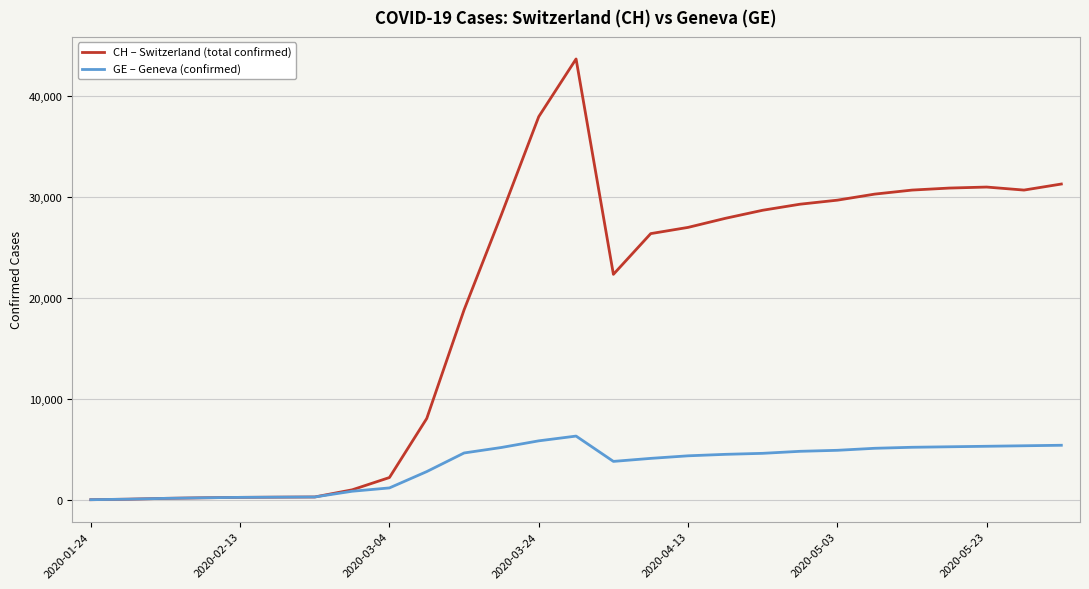

Which series has the widest spread of values?

CH – Switzerland (total confirmed)